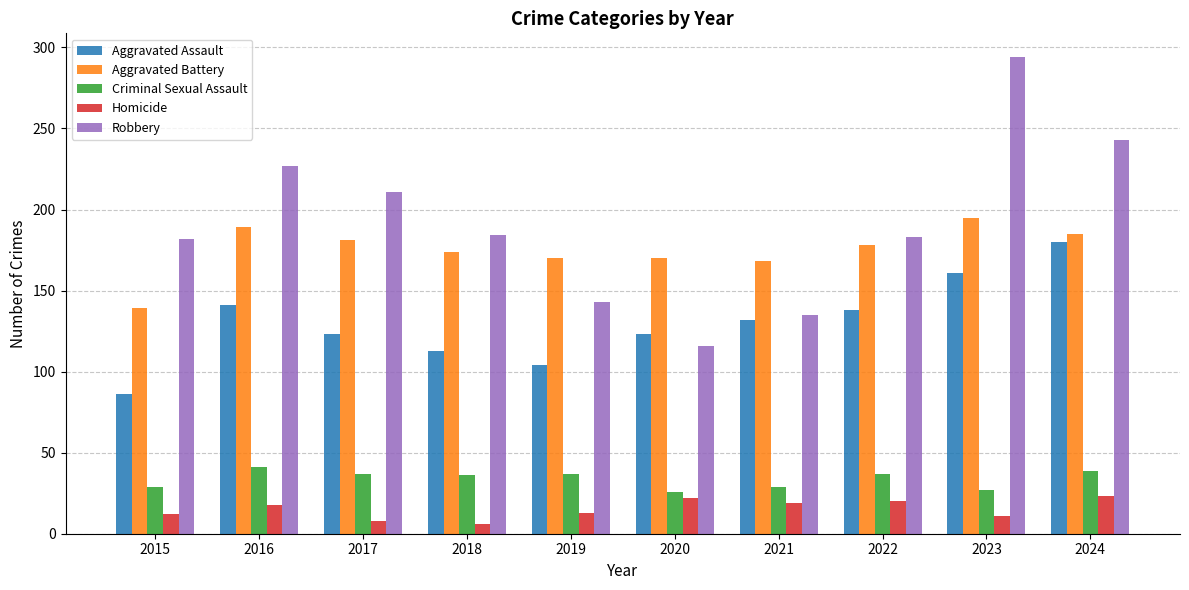

Between 2020 and 2023, which series saw the biggest shift?

Robbery